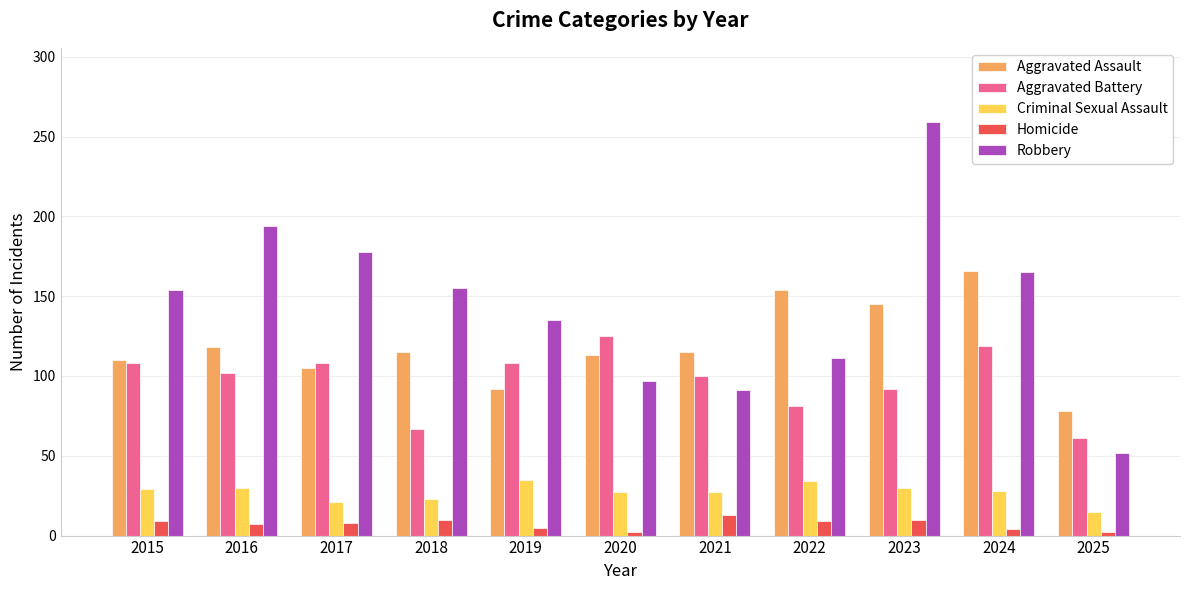

The value of Robbery at 2018 is 87. True or false?

False